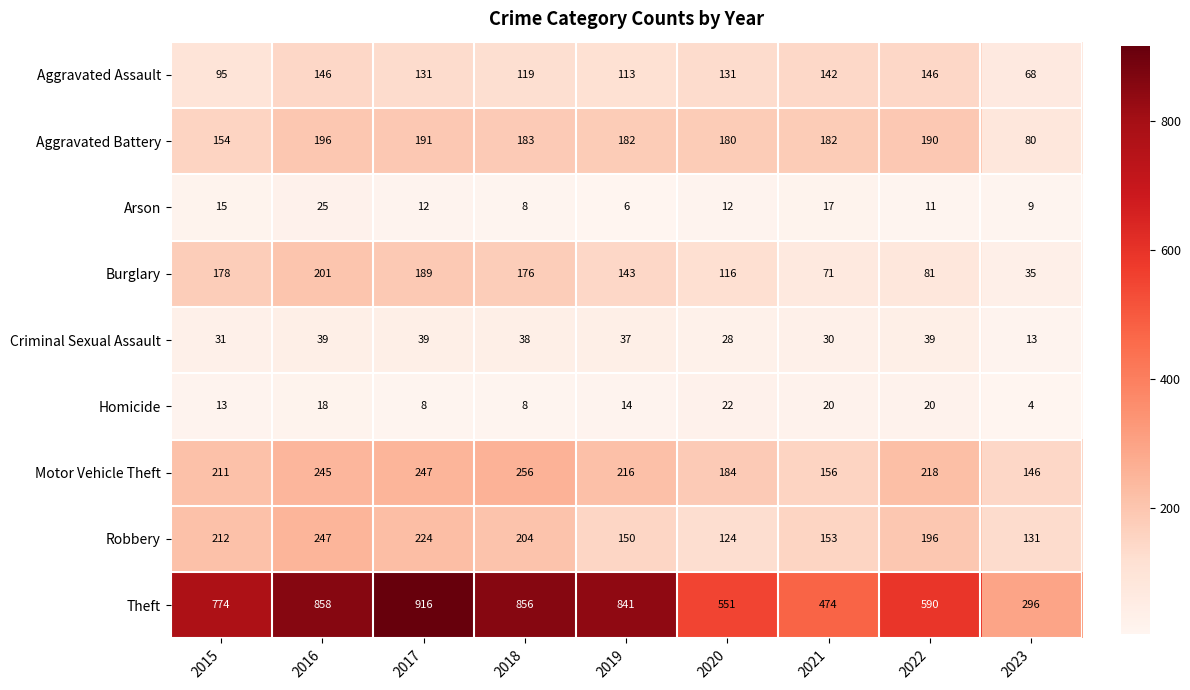

What is the difference between the maximum and minimum values in the Burglary series?

166